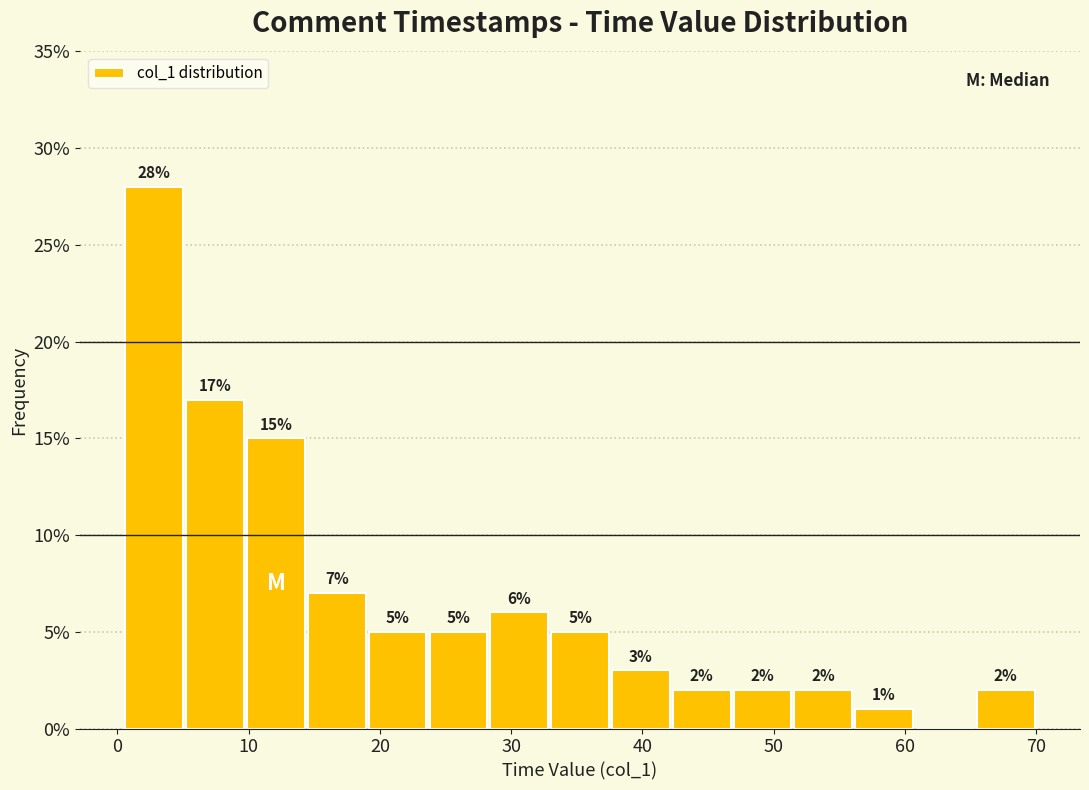

Over which range of the x-axis is the bar tallest?

1 to 5